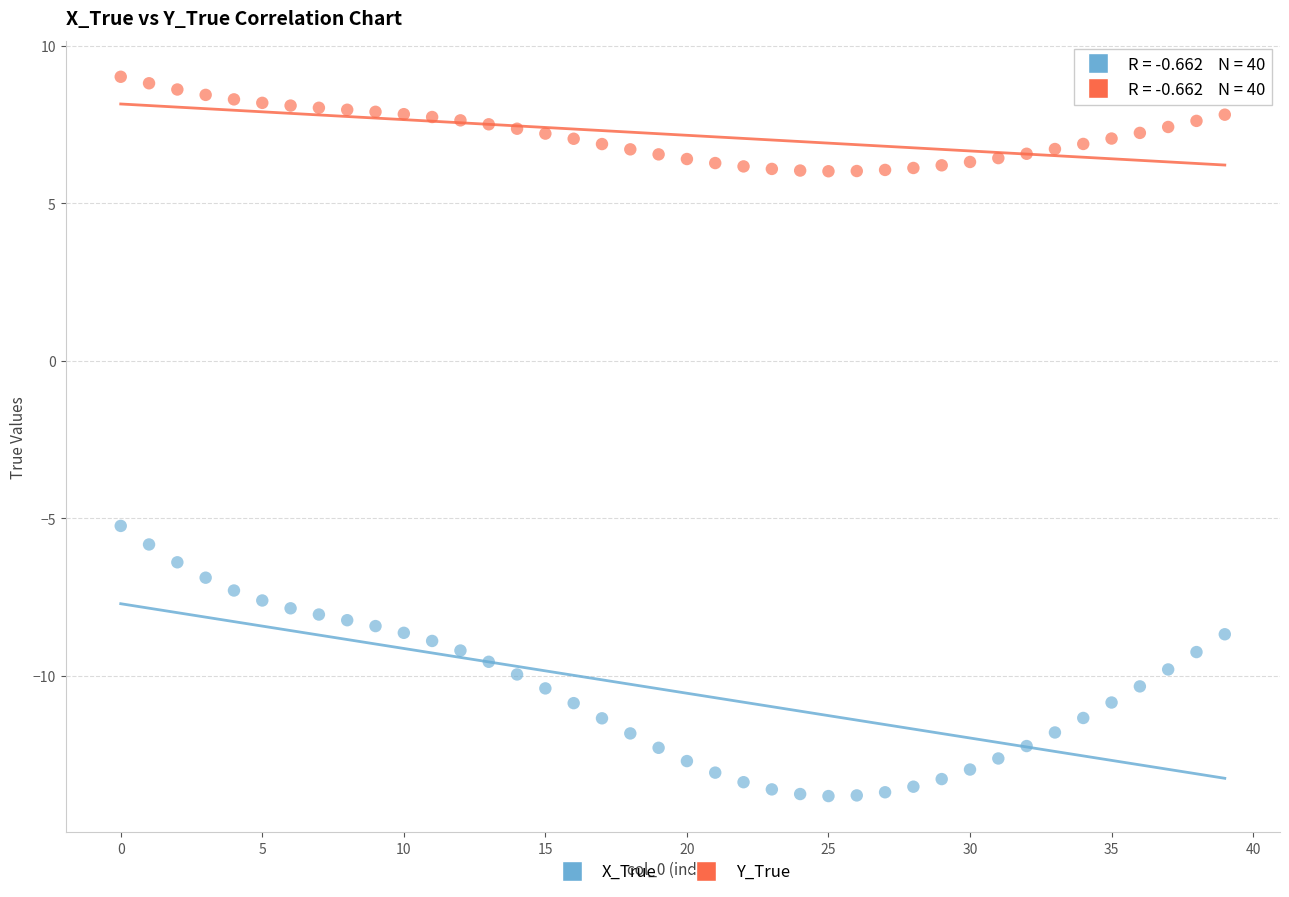

Which series contains the lowest Y value?

X_True